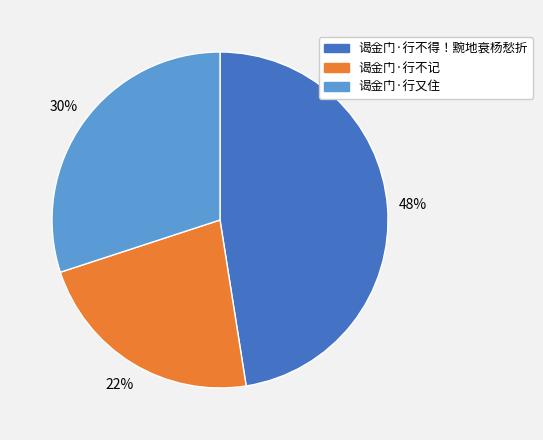

How many segments does this pie chart have?

3